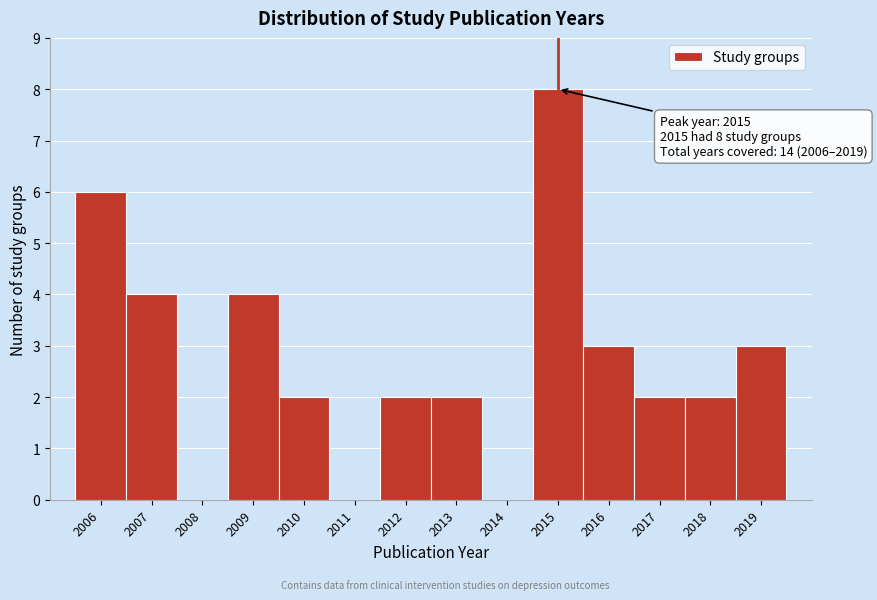

Which range on the x-axis has the tallest bar?

2014.5 to 2015.5